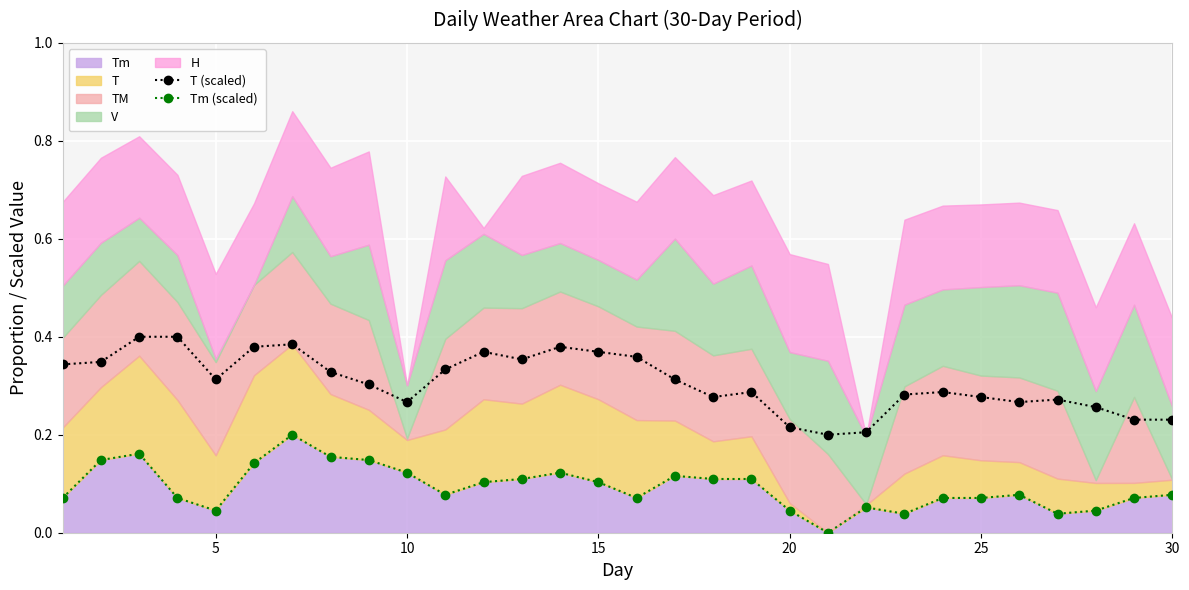

The T (scaled) series shows 0.1 at 28. True or false?

False